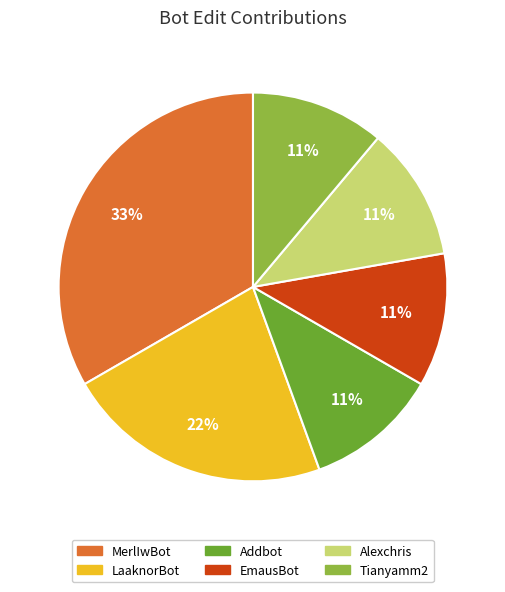

Which category has the biggest portion of the pie?

MerlIwBot